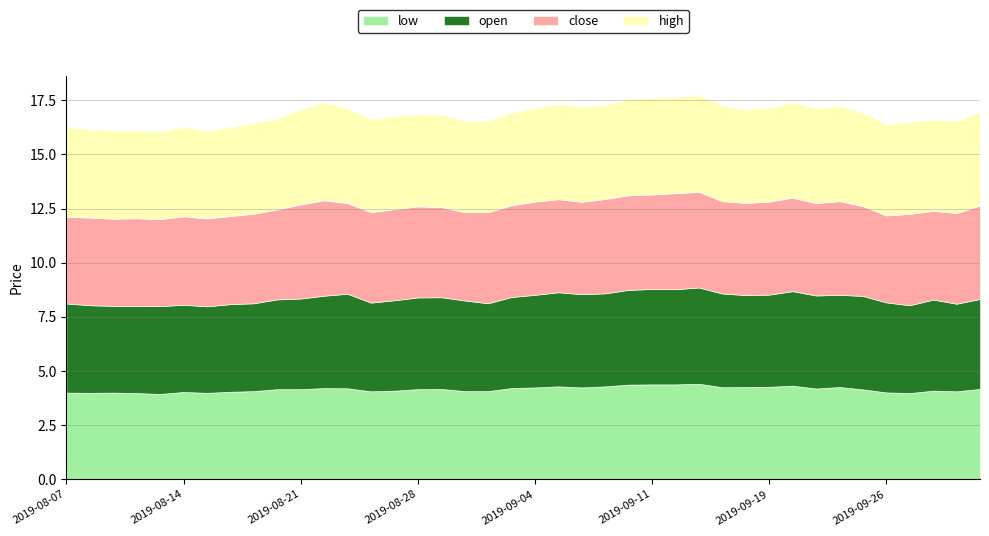

How many data points in low are above 4?

32